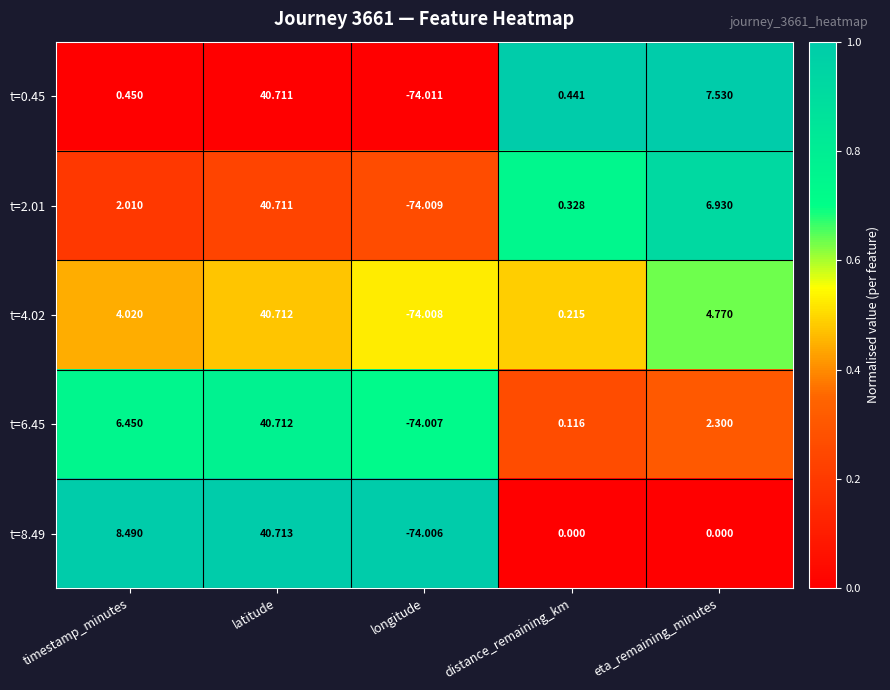

At which label does t=6.45 reach its minimum?

longitude